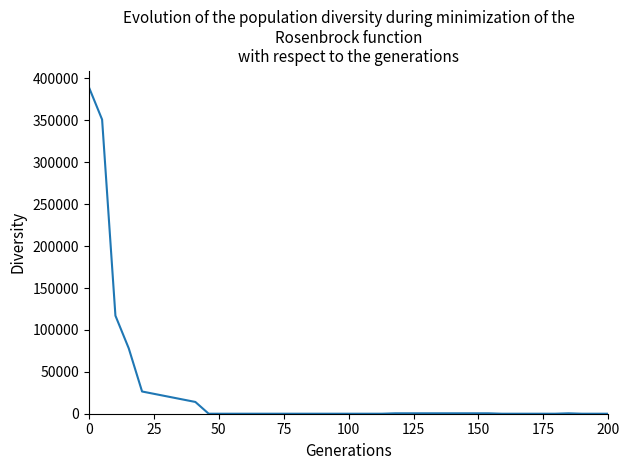

How many interior local peaks (higher than both neighbors) does the data have?

1